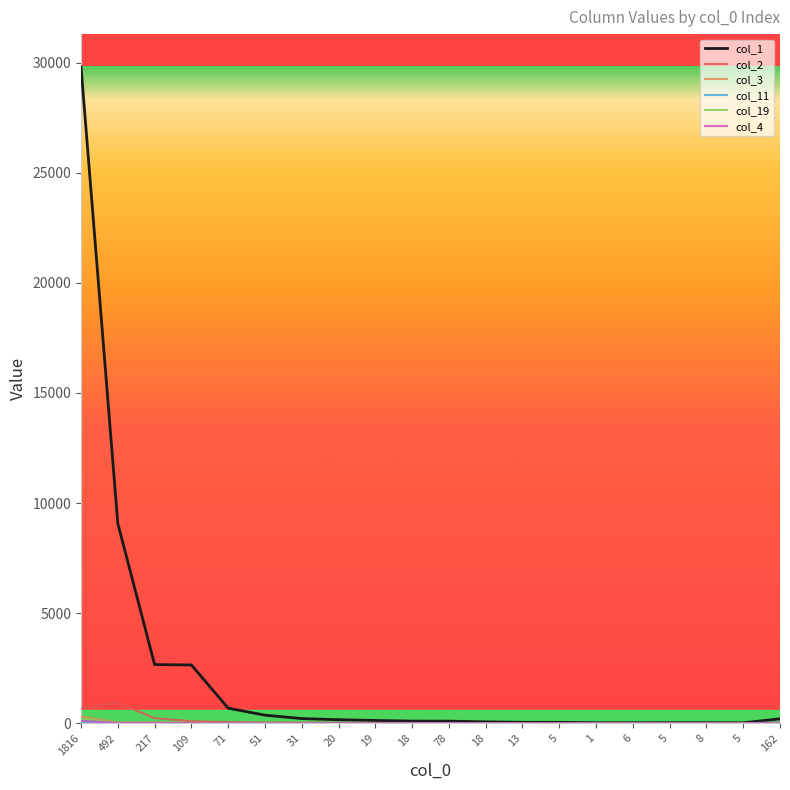

Does the chart have visible grid lines?

No